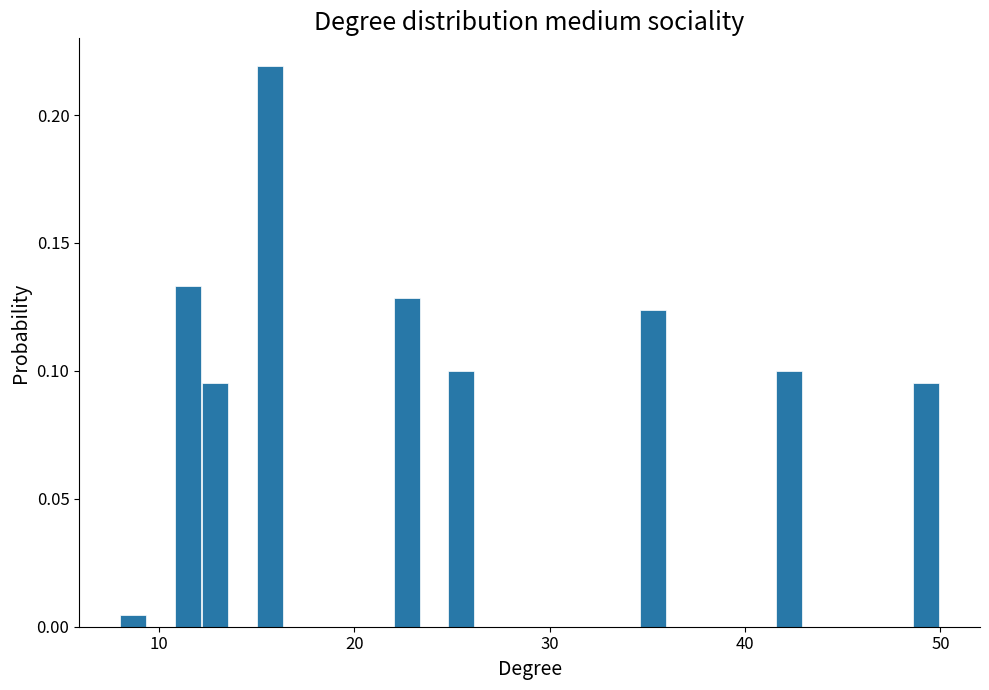

Around what value on the x-axis is the tallest bar? Give the approximate position of its centre, as read against the axis.

16